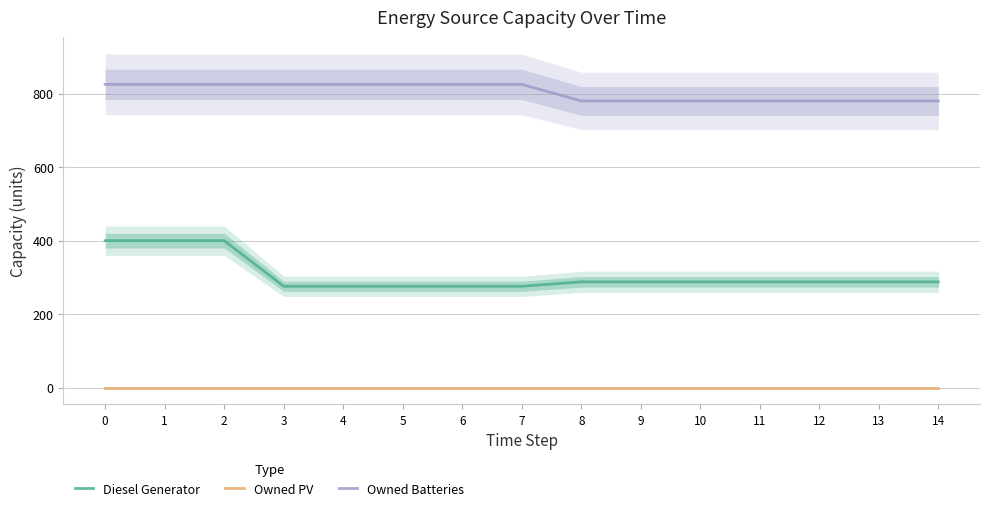

List the series in order of their overall mean, highest first.

Owned Batteries, Diesel Generator, Owned PV